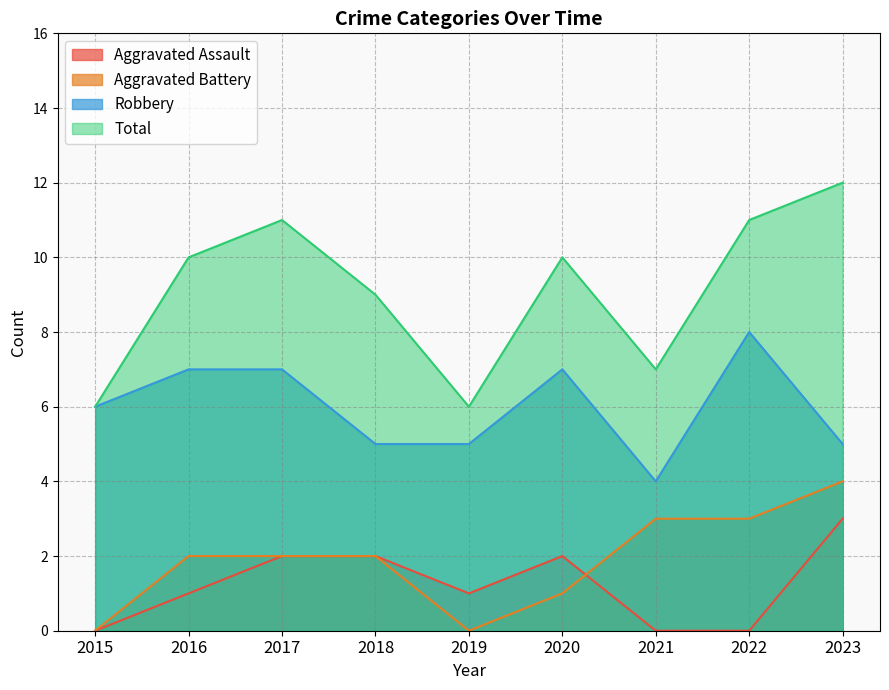

Which series has the largest range (max minus min)?

Total